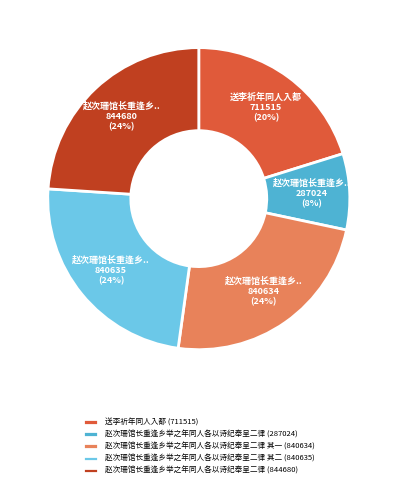

Is it true that 赵次珊馆长重逢乡举之年同人各以诗纪奉呈二律 (844680) is 31% of the pie?

False